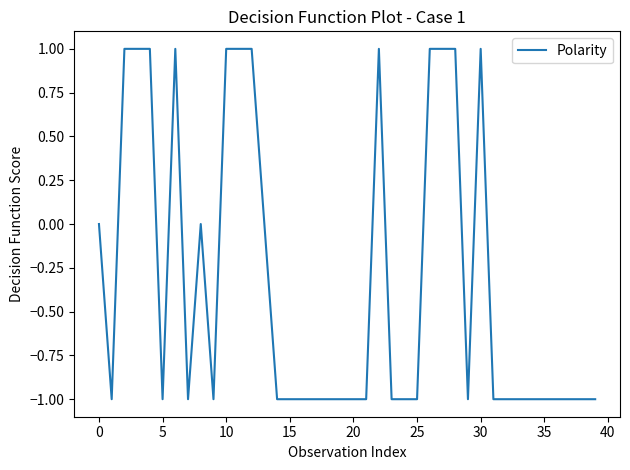

Is it true that the value at 0 is 0?

True